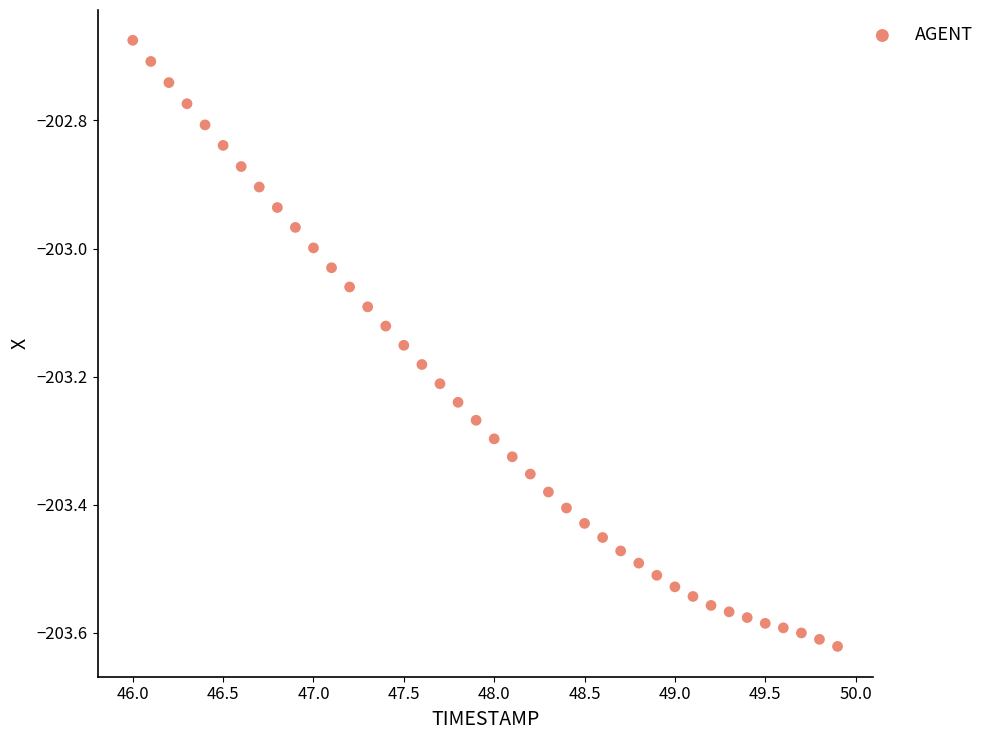

What is the range of Y values (max minus min)?

0.9